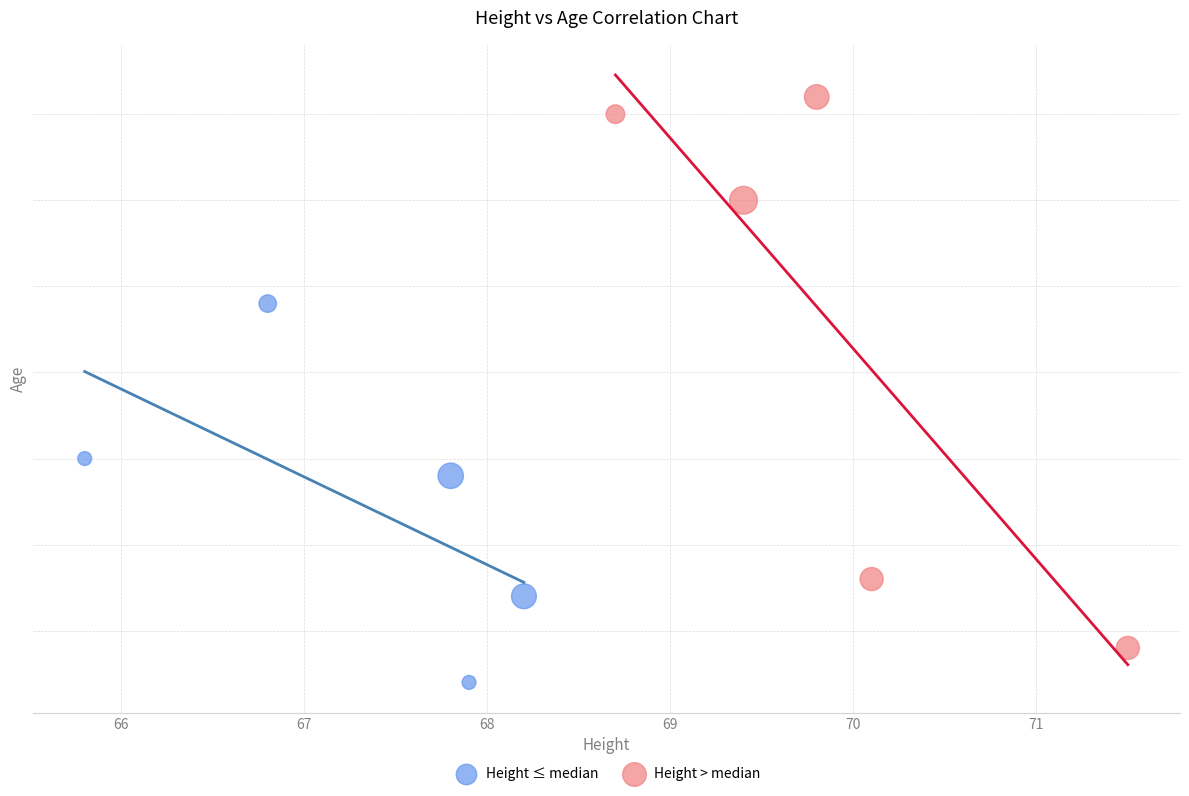

Which series has the largest Y range (max minus min)?

Height > median